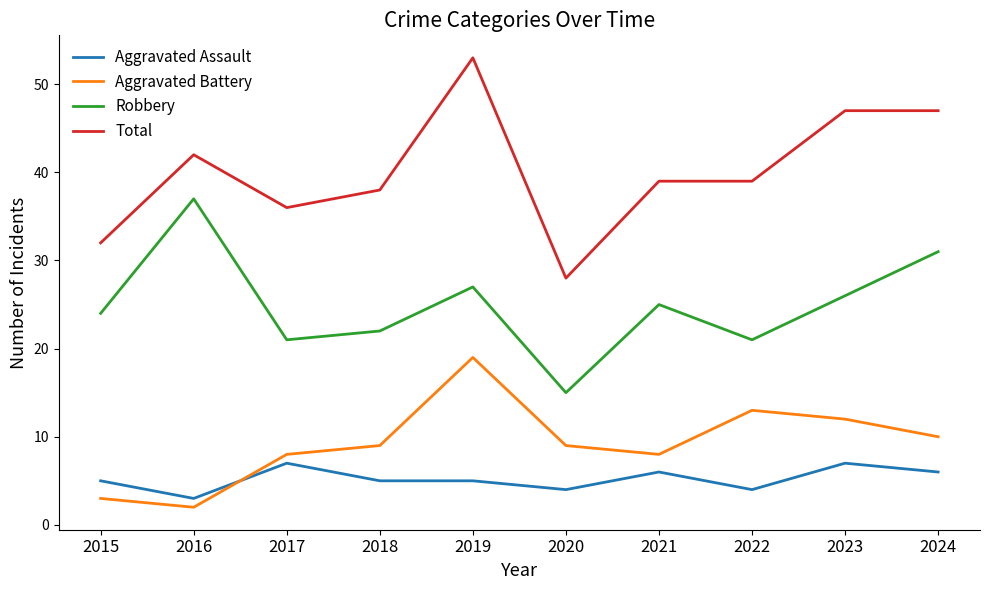

Does the chart have visible grid lines?

No